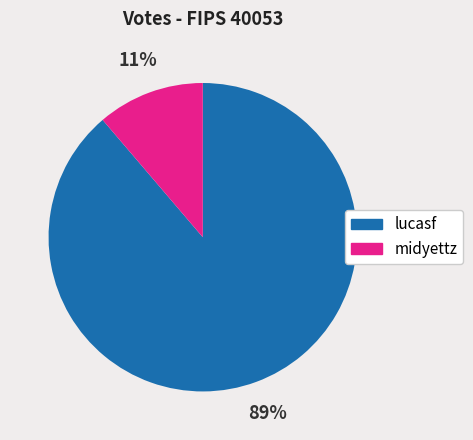

What is the smallest slice in the pie chart?

midyettz